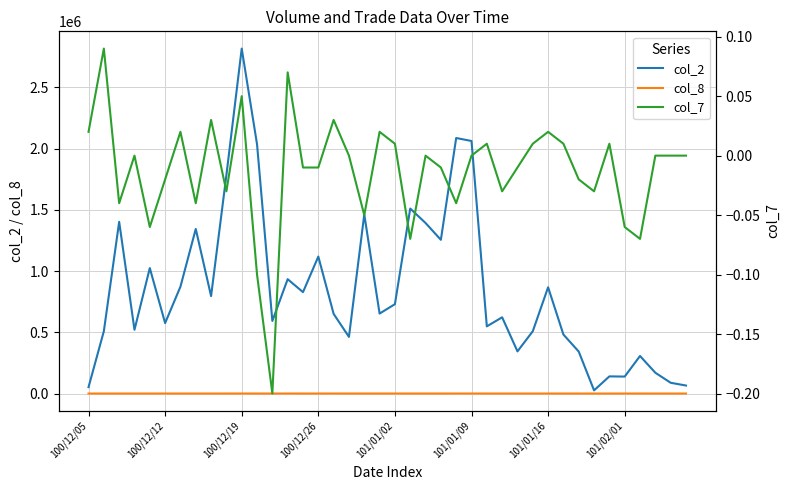

Is it true that col_2 equals 65250.0 at 39?

True